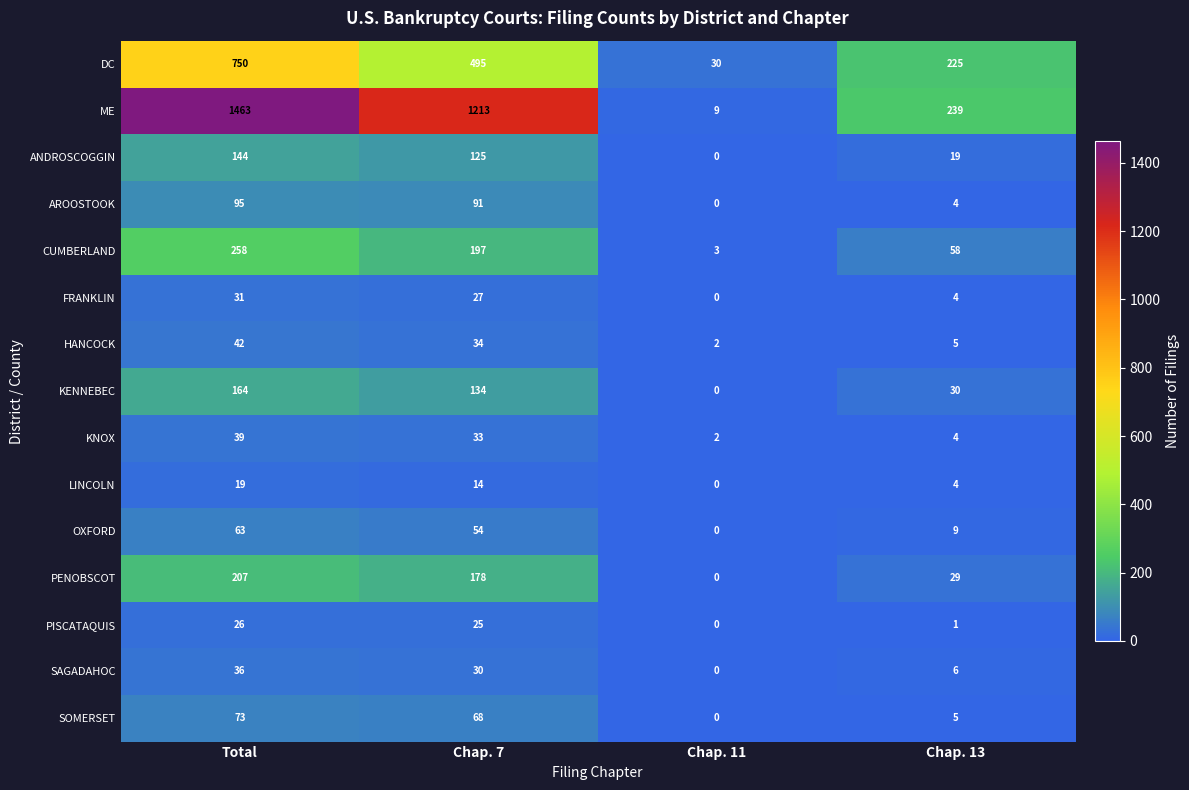

Is it true that LINCOLN equals 14 at Chap. 7?

True